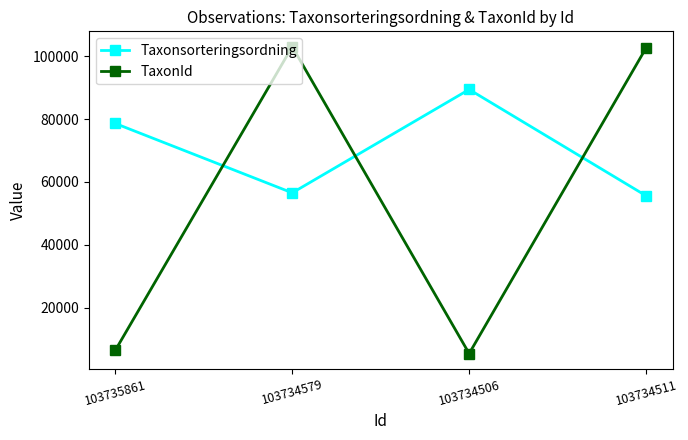

Which series ends up on top after the final intersection of TaxonId and Taxonsorteringsordning?

TaxonId